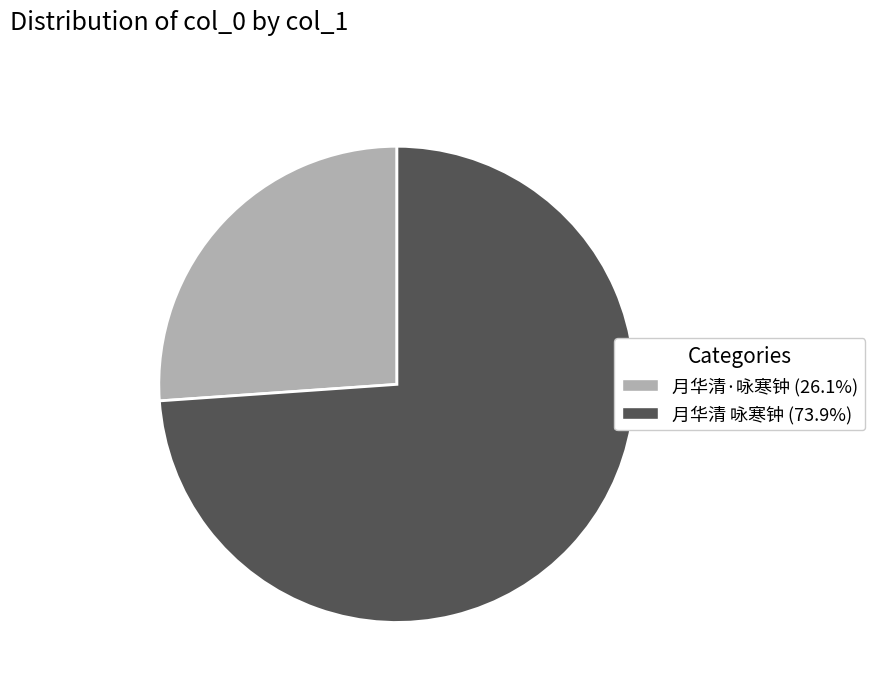

Approximately how many times larger is the value at 月华清 咏寒钟 compared to 月华清·咏寒钟?

2.8